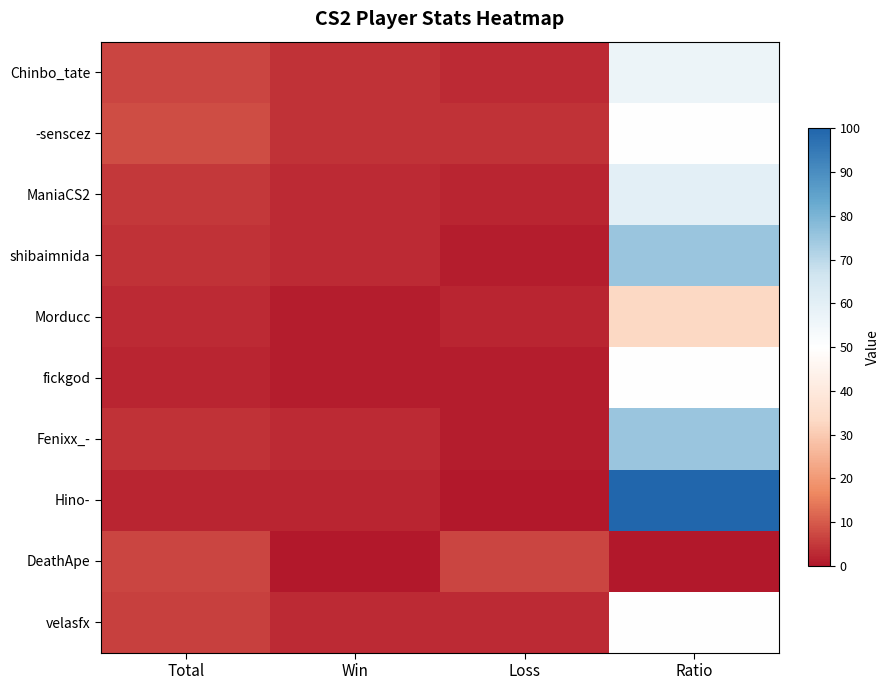

Reading right to left, transcribe all the data shown in this chart.

Chinbo_tate: Ratio=57	Loss=3	Win=4	Total=7
-senscez: Ratio=50	Loss=4	Win=4	Total=8
ManiaCS2: Ratio=60	Loss=2	Win=3	Total=5
shibaimnida: Ratio=75	Loss=1	Win=3	Total=4
Morducc: Ratio=33	Loss=2	Win=1	Total=3
fickgod: Ratio=50	Loss=1	Win=1	Total=2
Fenixx_-: Ratio=75	Loss=1	Win=3	Total=4
Hino-: Ratio=100	Loss=0	Win=2	Total=2
DeathApe: Ratio=0	Loss=7	Win=0	Total=7
velasfx: Ratio=50	Loss=3	Win=3	Total=6